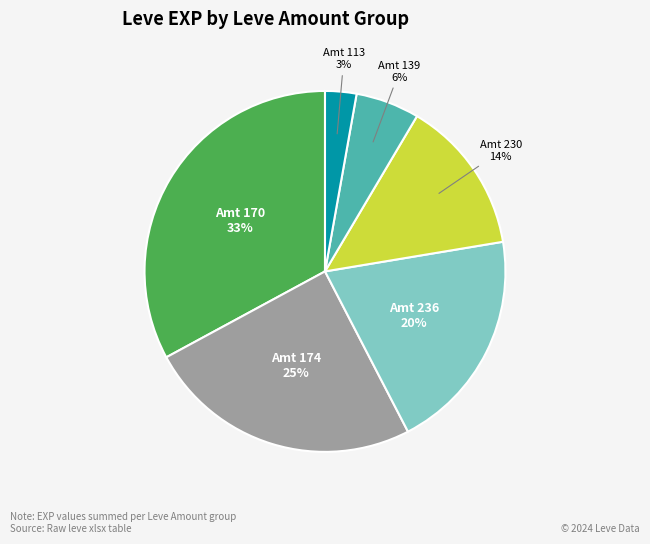

Is there a majority slice in this chart?

No